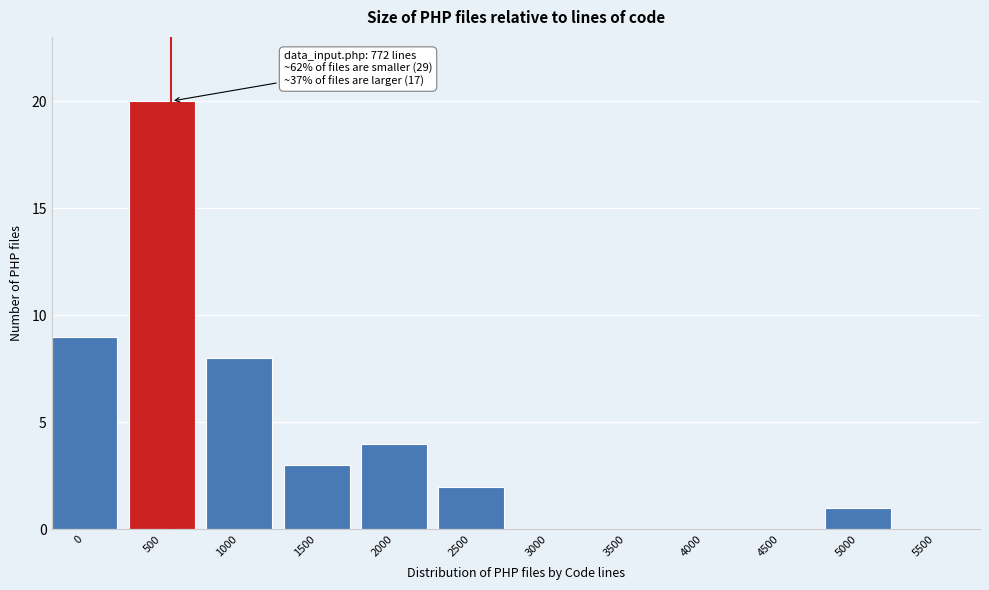

Reading left to right, list all the values displayed in this chart.

0=9	500=20	1000=8	1500=3	2000=4	2500=2	3000=0	3500=0	4000=0	4500=0	5000=1	5500=0